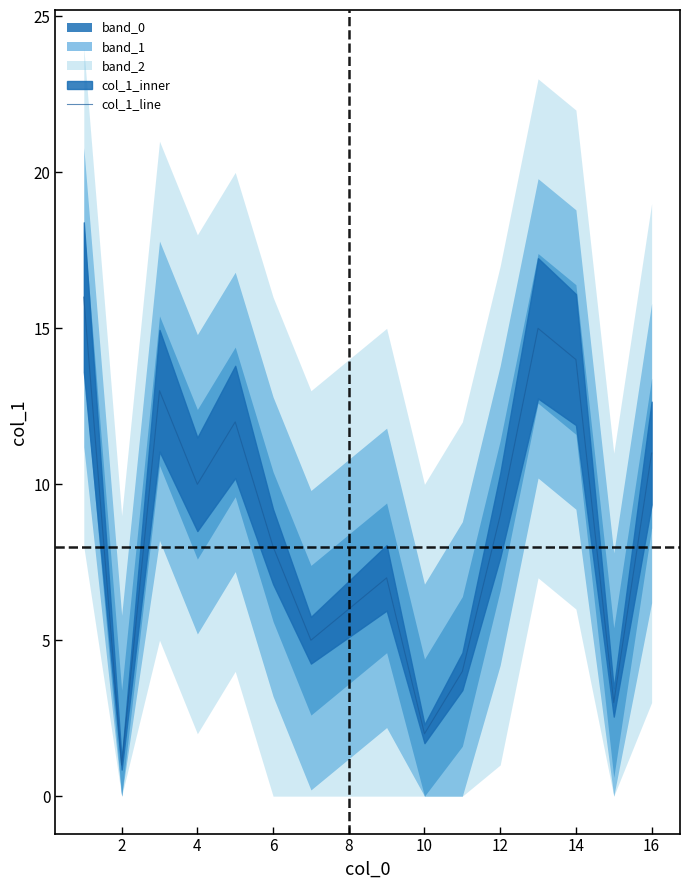

True or false: col_1_line has a value of 3 at 12.

False